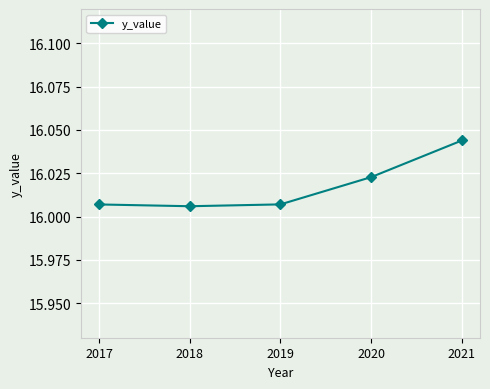

Is it true that the value at 2021 is 21.5?

False